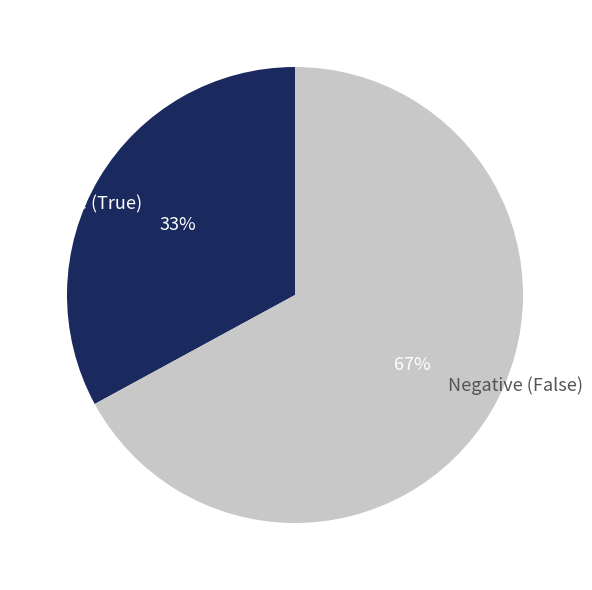

Which category has the biggest portion of the pie?

Negative (False)